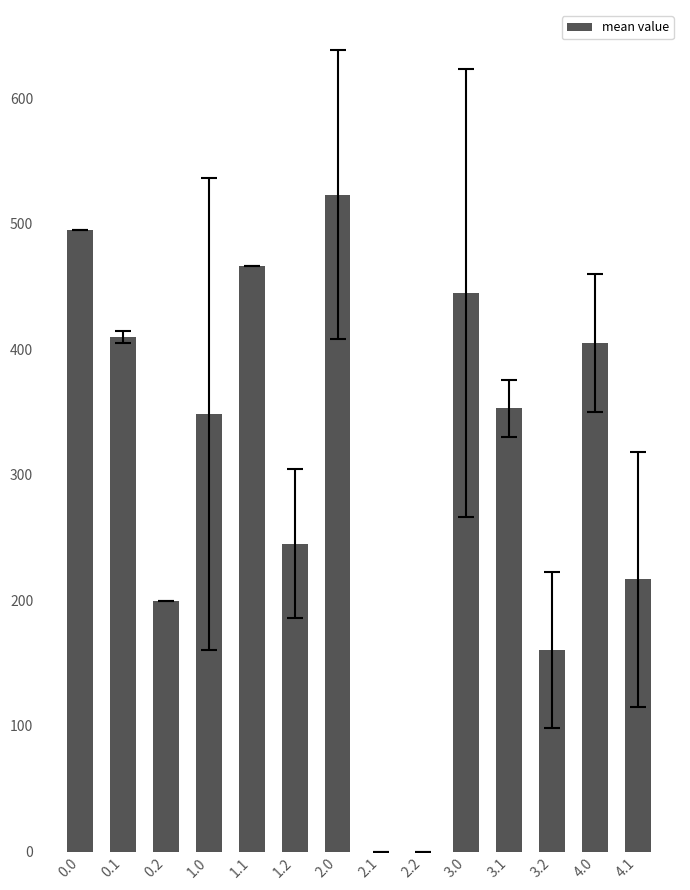

What is the change in value from 1.1 to 2.1?

-466.6